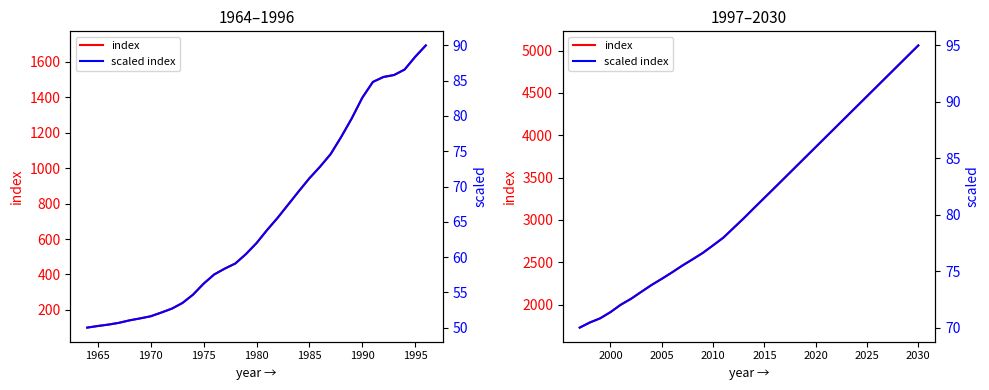

Does the chart display data point markers on the line(s)?

No